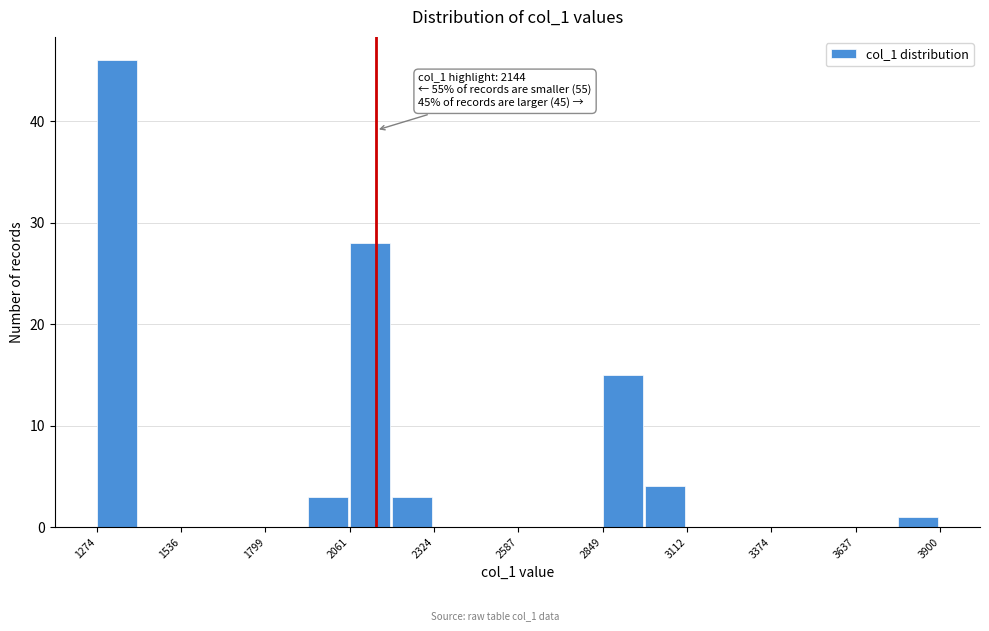

Read against the x-axis, roughly where is the centre of the tallest bar?

1350